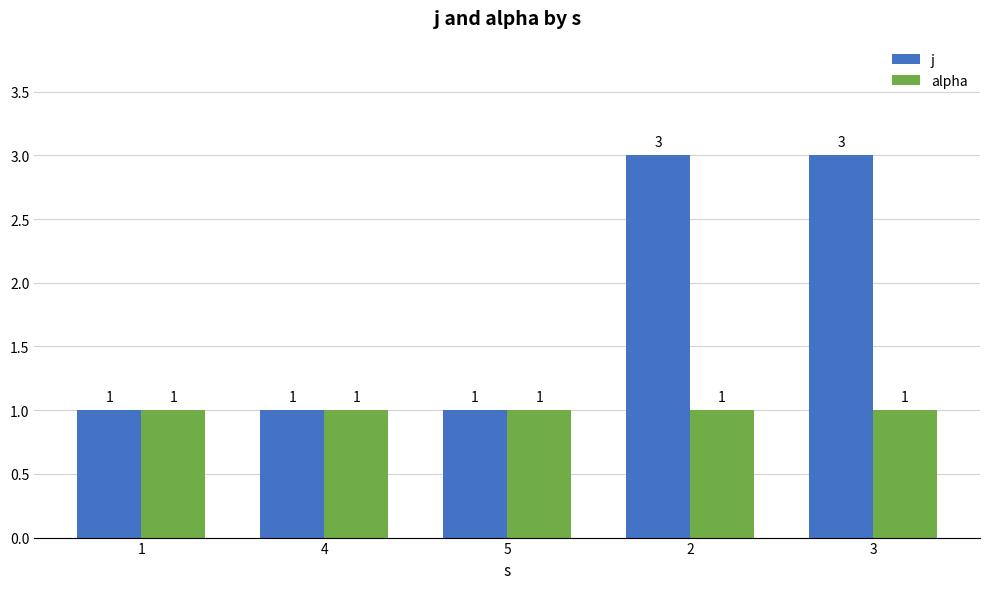

The value of alpha at 1 is 0. True or false?

False